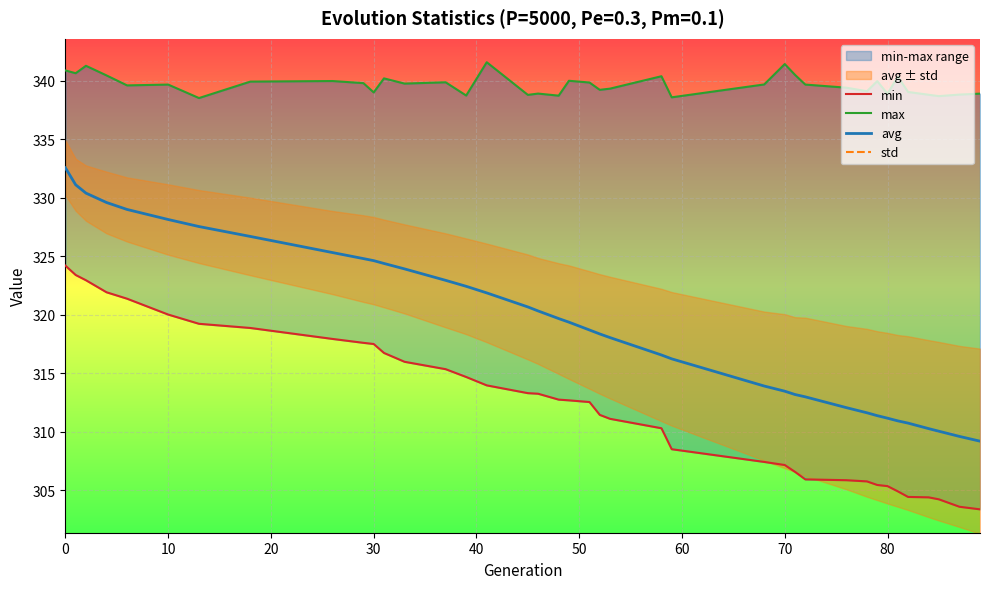

What is the minimum value for avg?

309.2